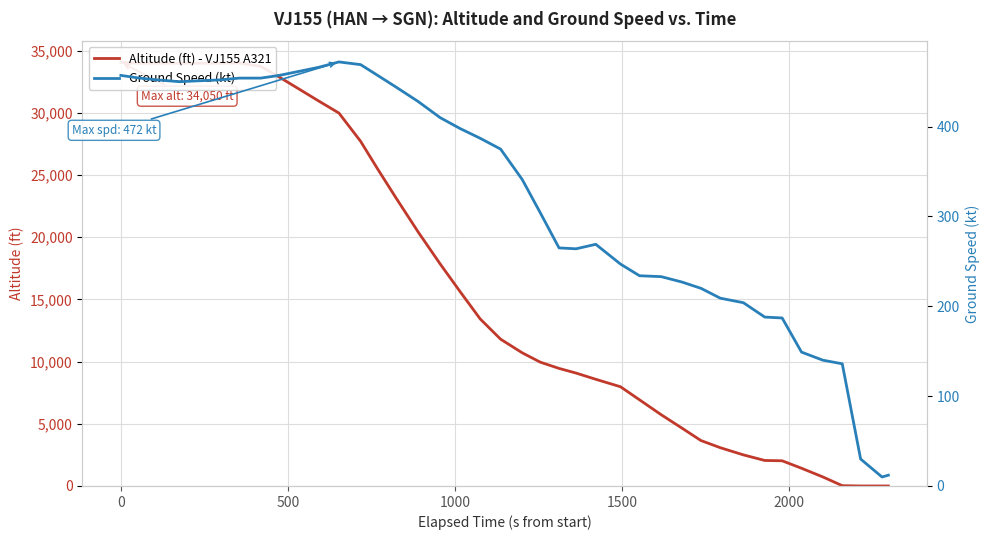

How many lines are shown in the chart?

2